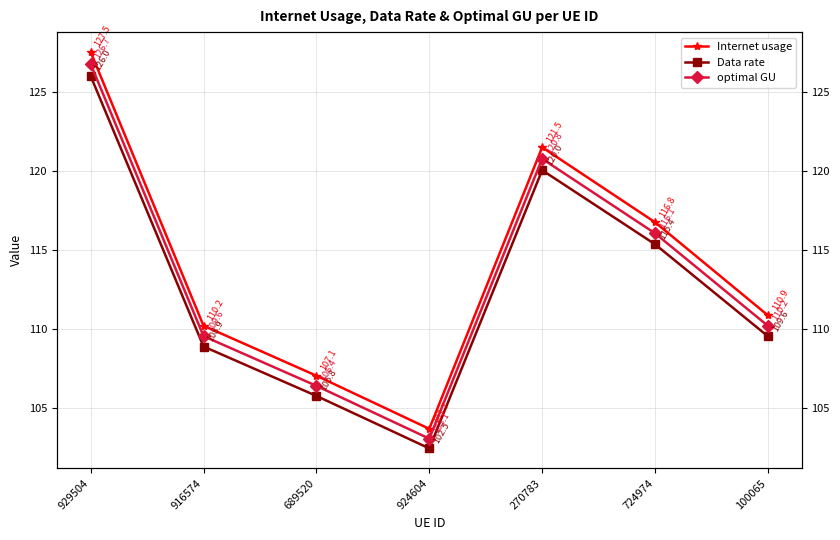

What is the maximum value shown in the chart?

127.5